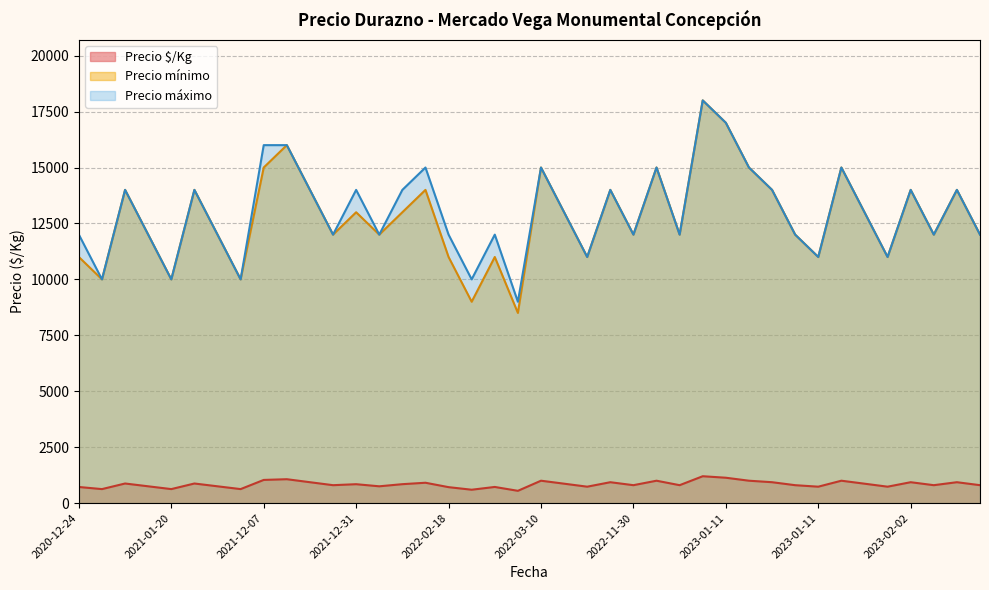

True or false: Precio $/Kg and Precio máximo intersect in this chart.

False